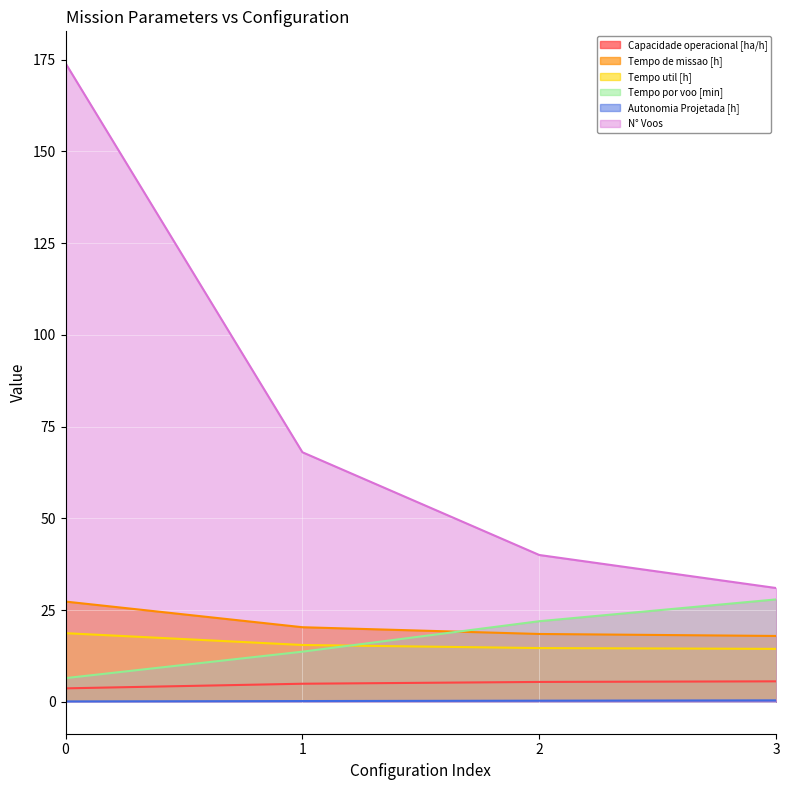

Rank the series at 3 from lowest to highest value.

Autonomia Projetada [h], Capacidade operacional [ha/h], Tempo util [h], Tempo de missao [h], Tempo por voo [min], N° Voos